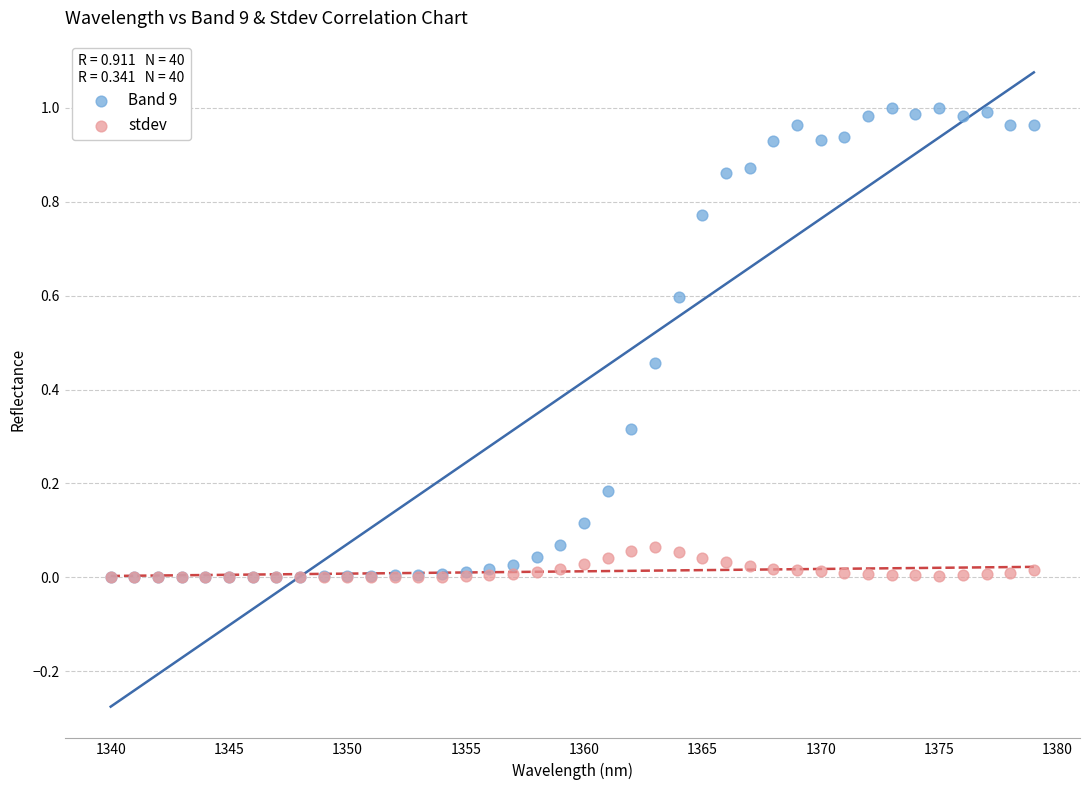

What are all the series names shown in the legend?

Band 9, stdev